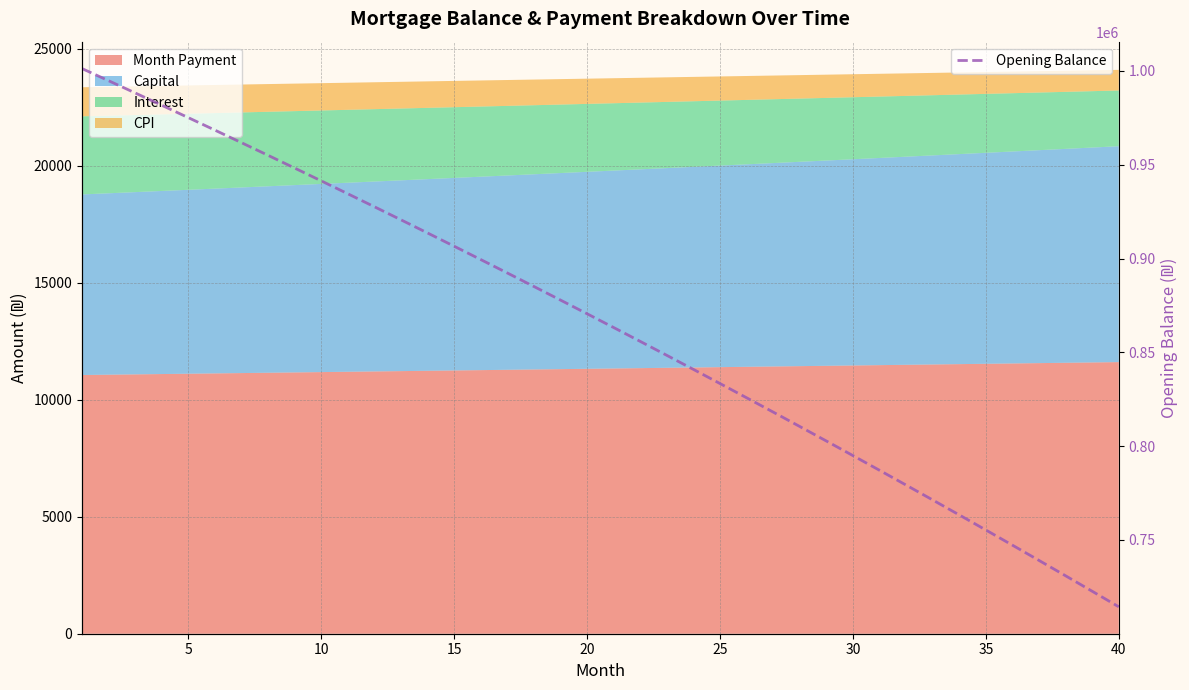

What is the average value?

863712.8